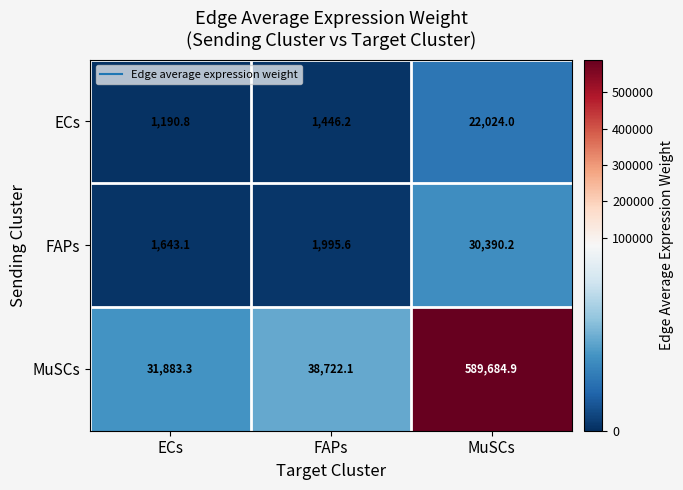

Which category has the lowest value across all series?

ECs